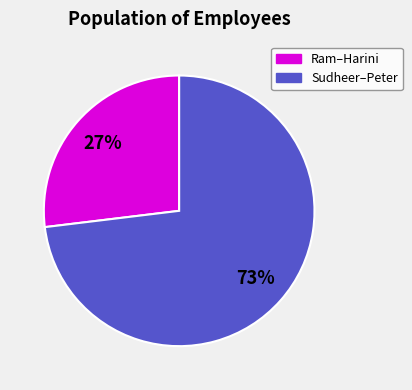

How many slices are in this pie chart?

2